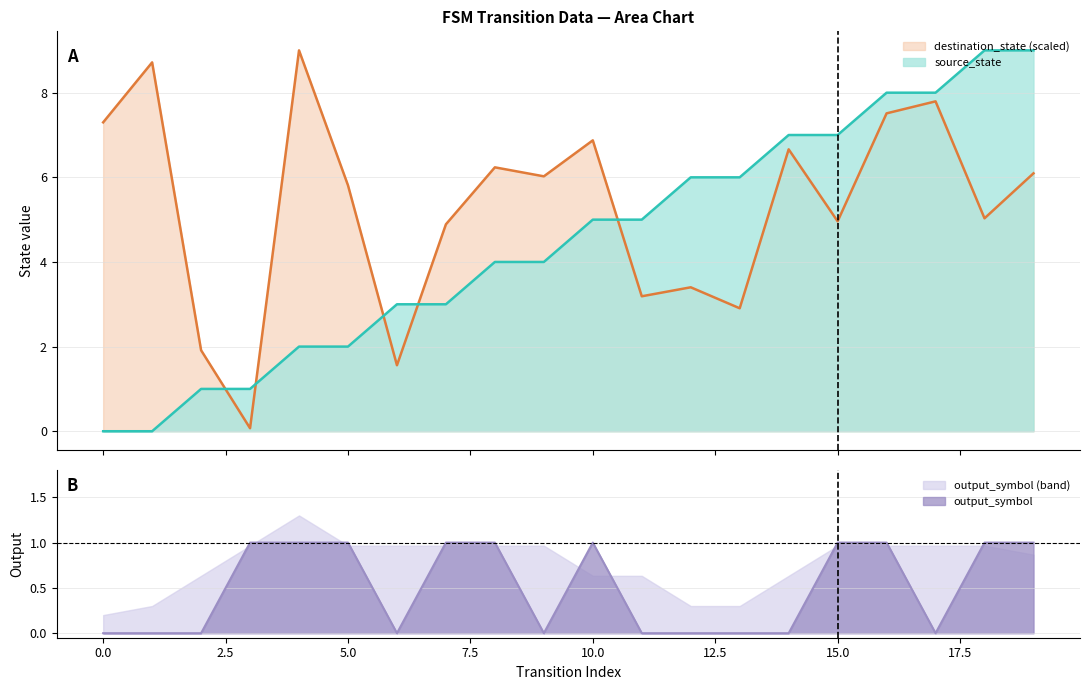

What is the spread (max minus min) of values at 7?

3.9